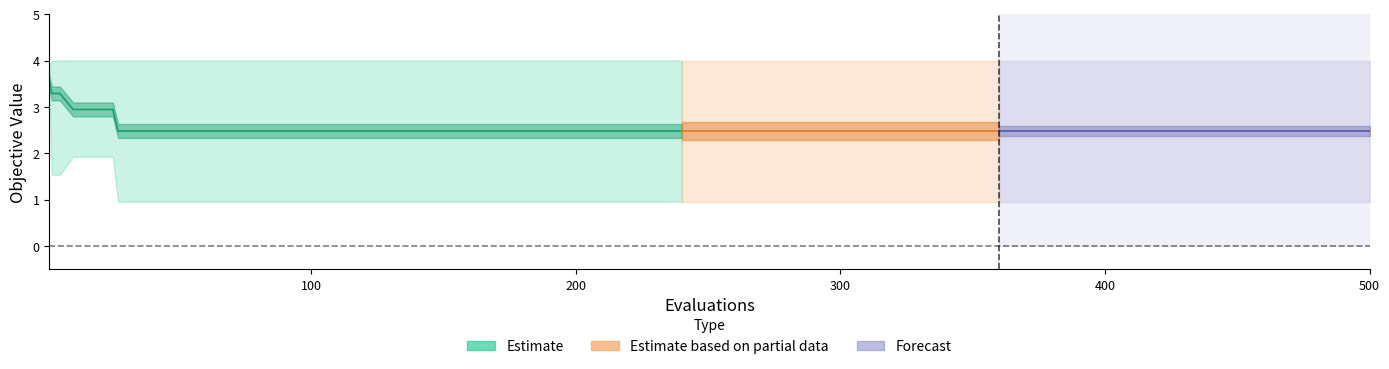

What is the sum of all values?

64.0